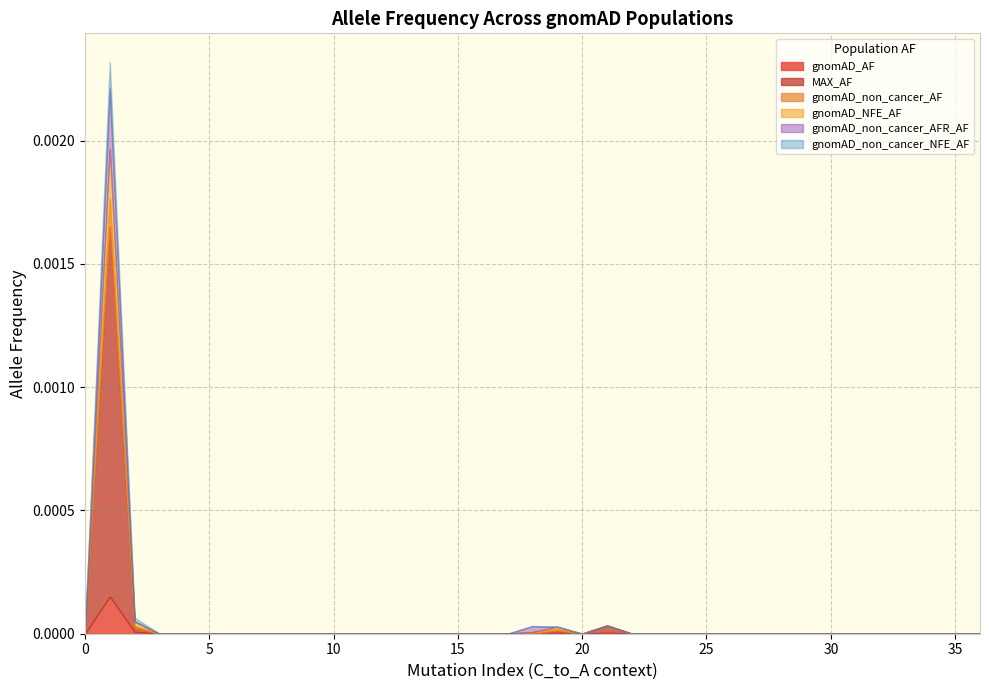

Which series ends up on top after the final intersection of gnomAD_non_cancer_AFR_AF and gnomAD_non_cancer_AF?

gnomAD_non_cancer_AF